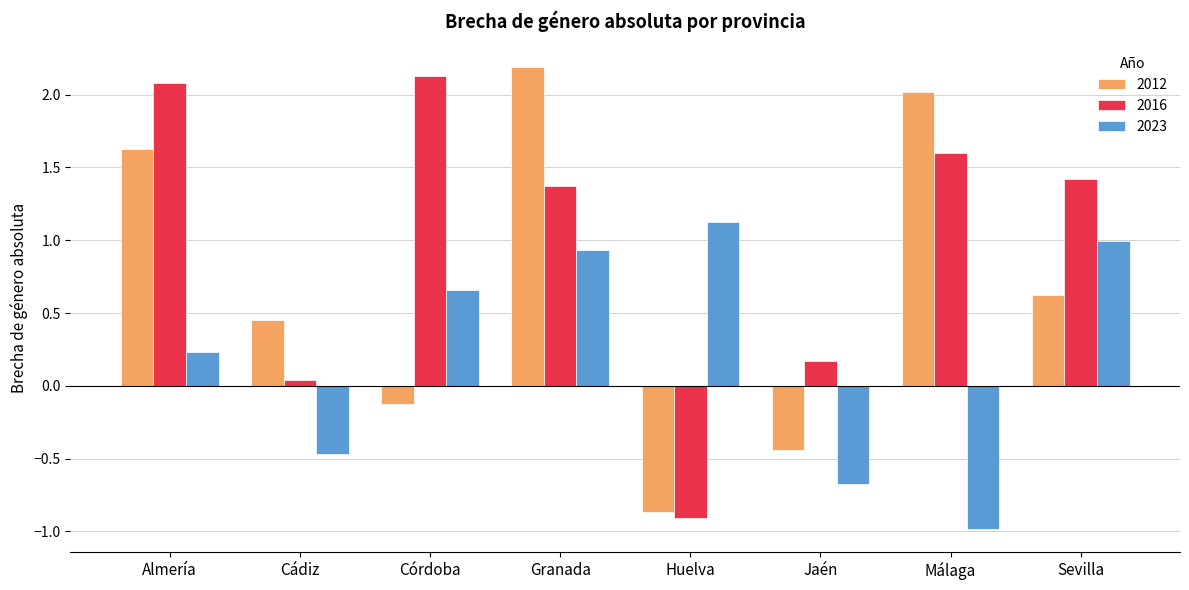

At how many categories does at least one series exceed 0?

8